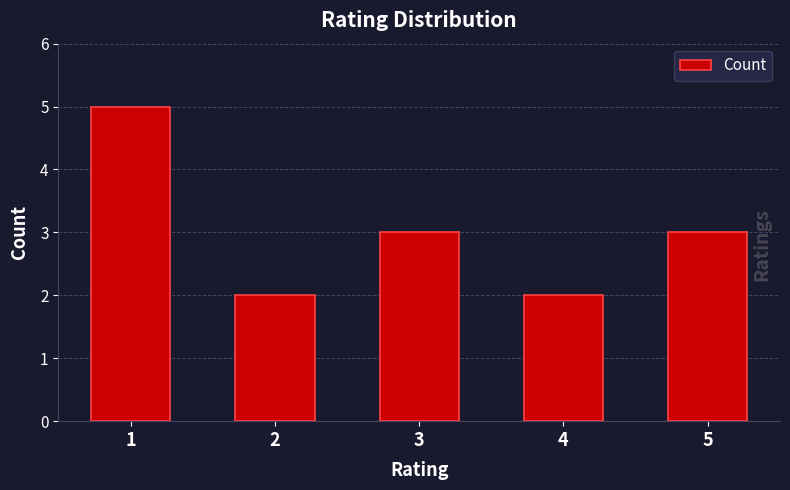

What is the sum of all values?

15